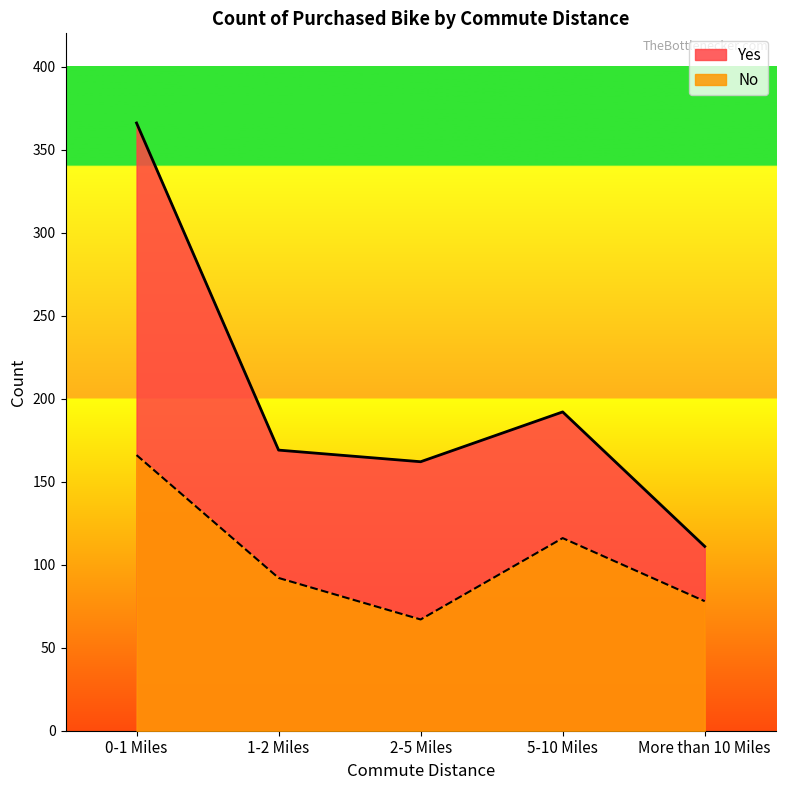

Count the values in the range 78 to 116.

3